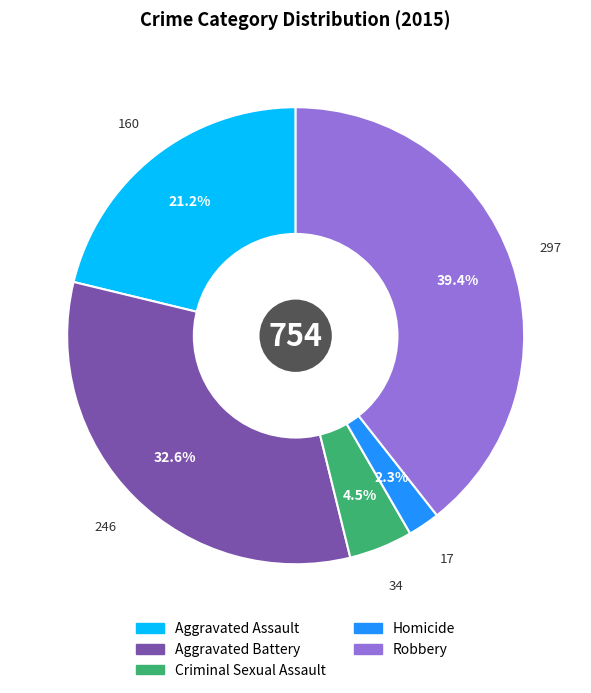

Which slice is the largest?

Robbery